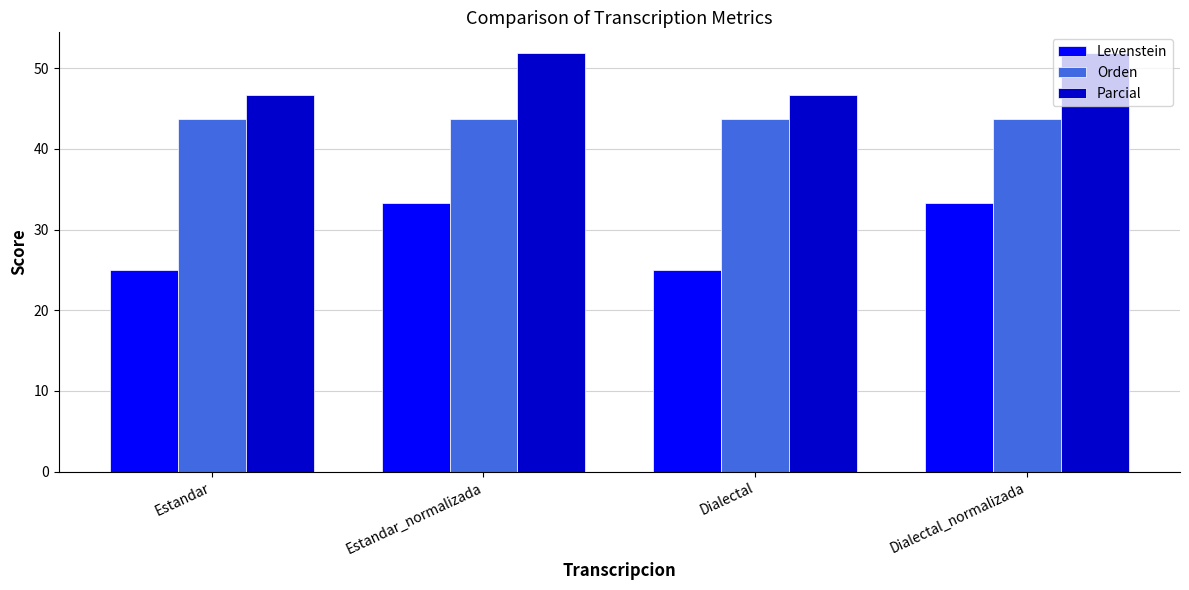

Are the bars grouped side by side (vs. stacked)?

Yes